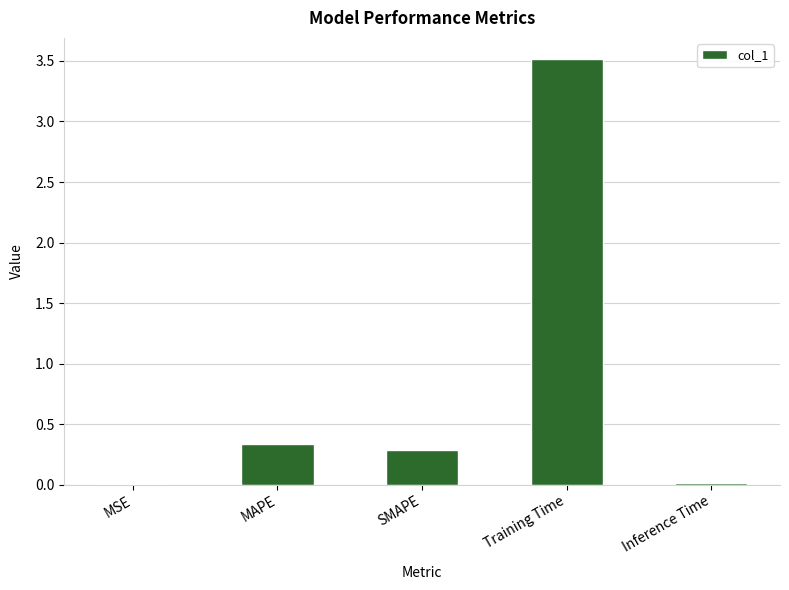

What is the greatest value displayed?

3.5